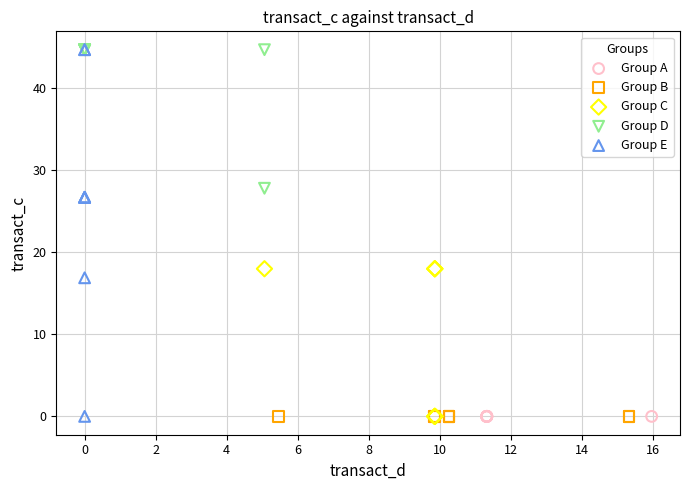

What are all the series names shown in the legend?

Group A, Group B, Group C, Group D, Group E